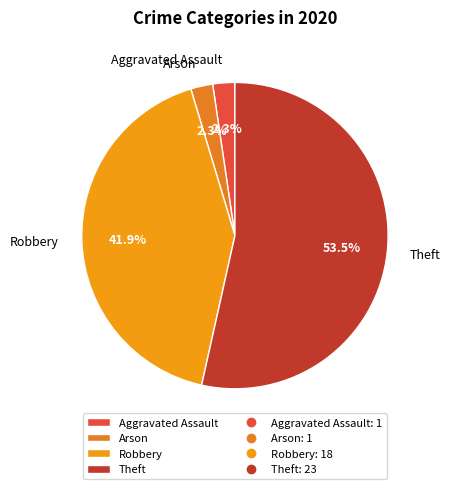

Approximately how many times larger is the value at Robbery compared to Theft?

0.8